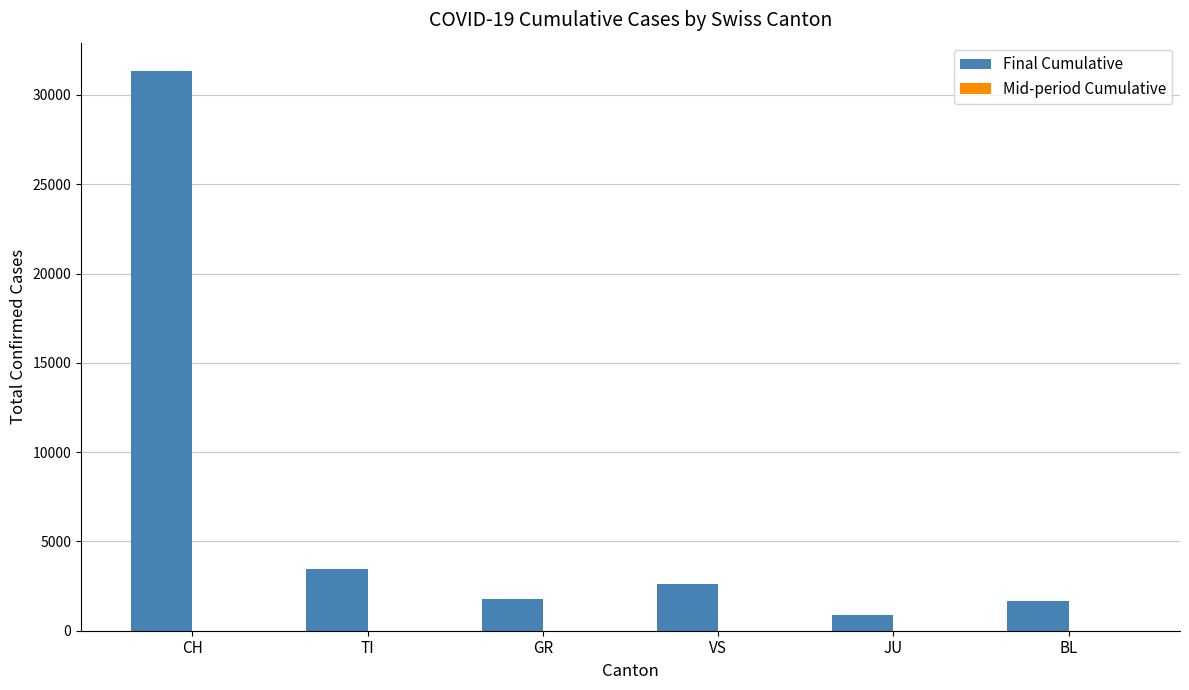

What is the difference between the maximum and minimum values?

30485